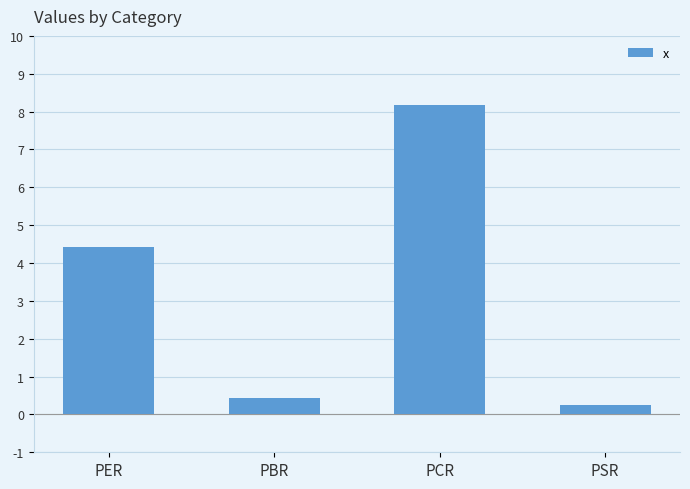

How many series are shown in this chart?

1